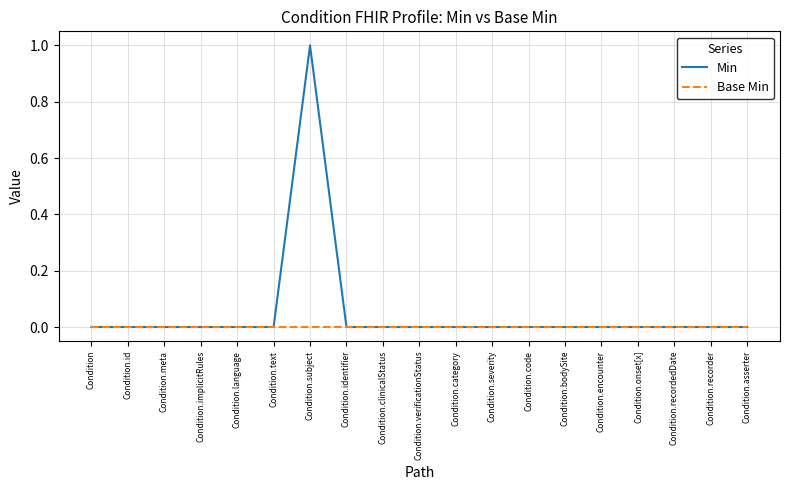

Is it true that Min equals 0 at Condition.clinicalStatus?

True